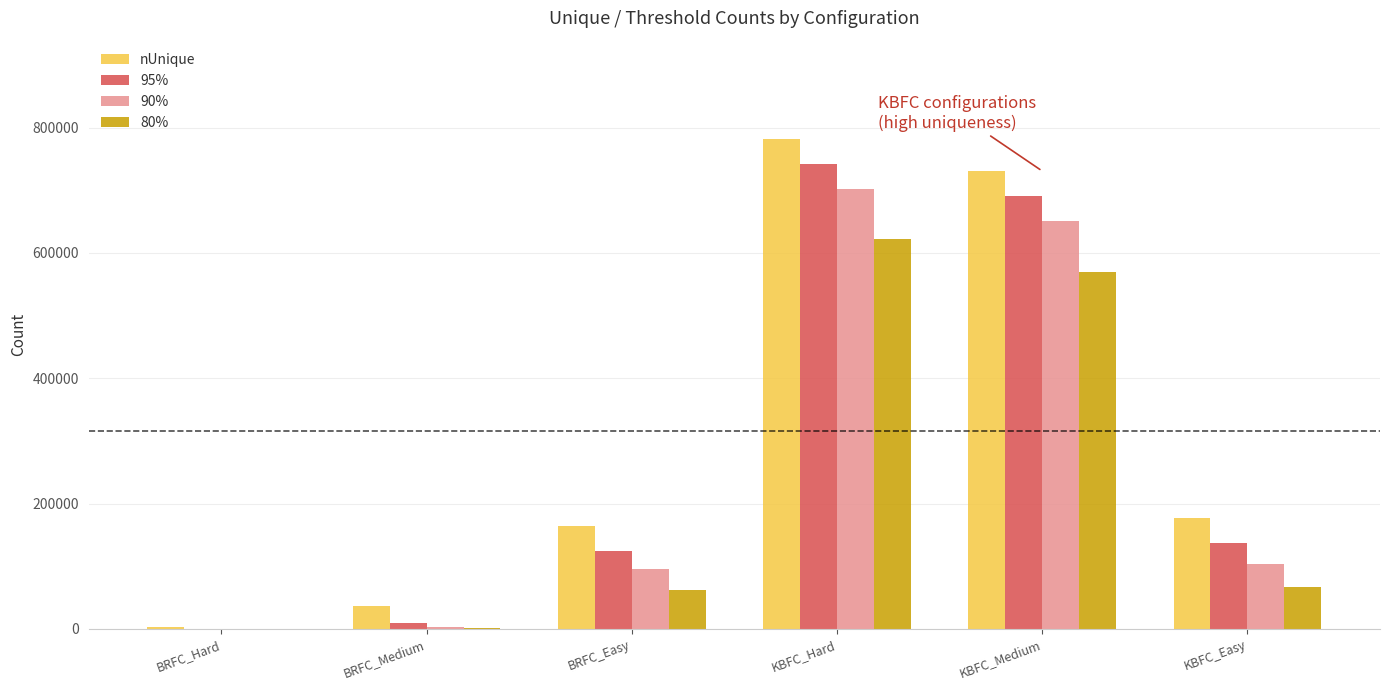

At which category is the sum across all series the highest?

KBFC_Hard